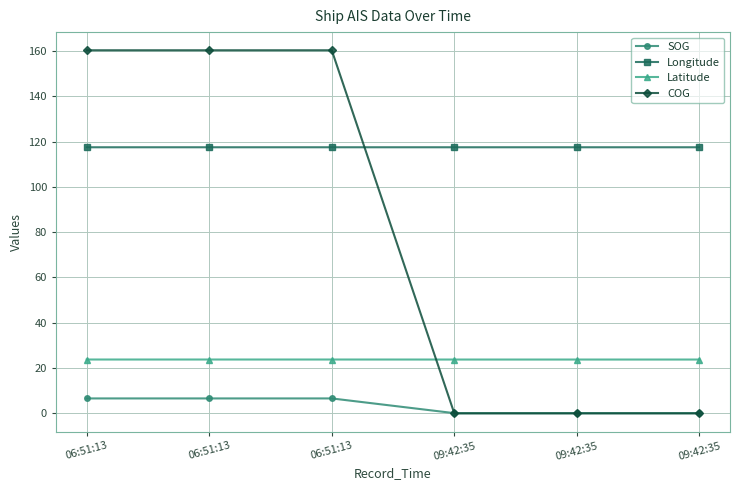

What is the difference between the COG values at 09:42:35 and 06:51:13?

160.3